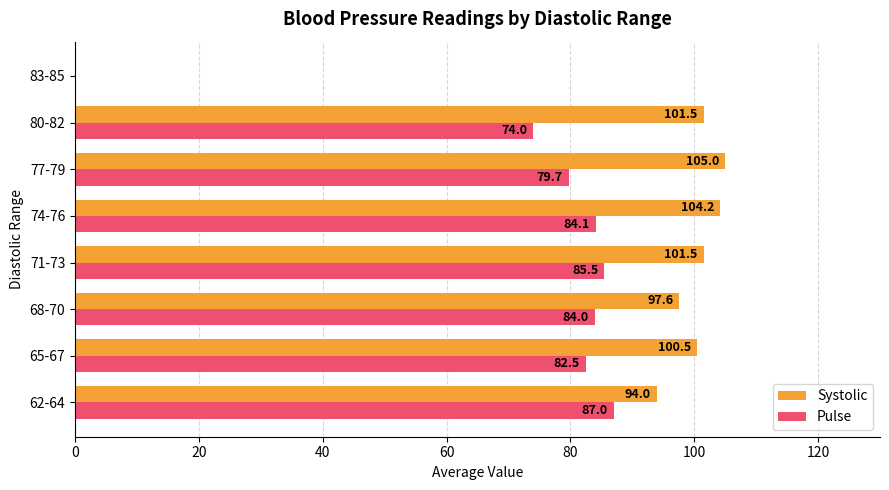

How many positive values does the Pulse series have?

7